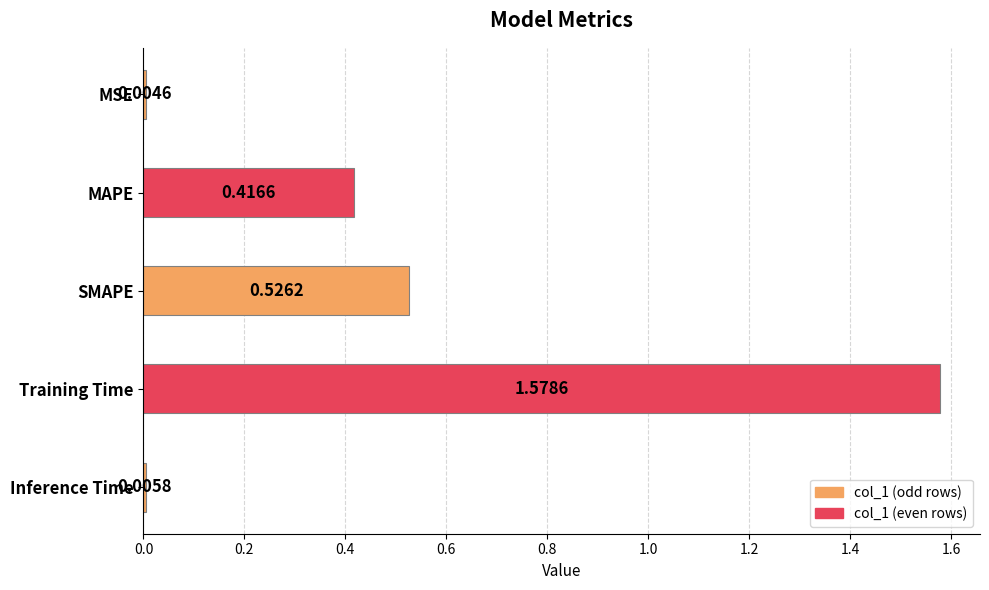

At which category does the chart reach its peak across all series?

Training Time